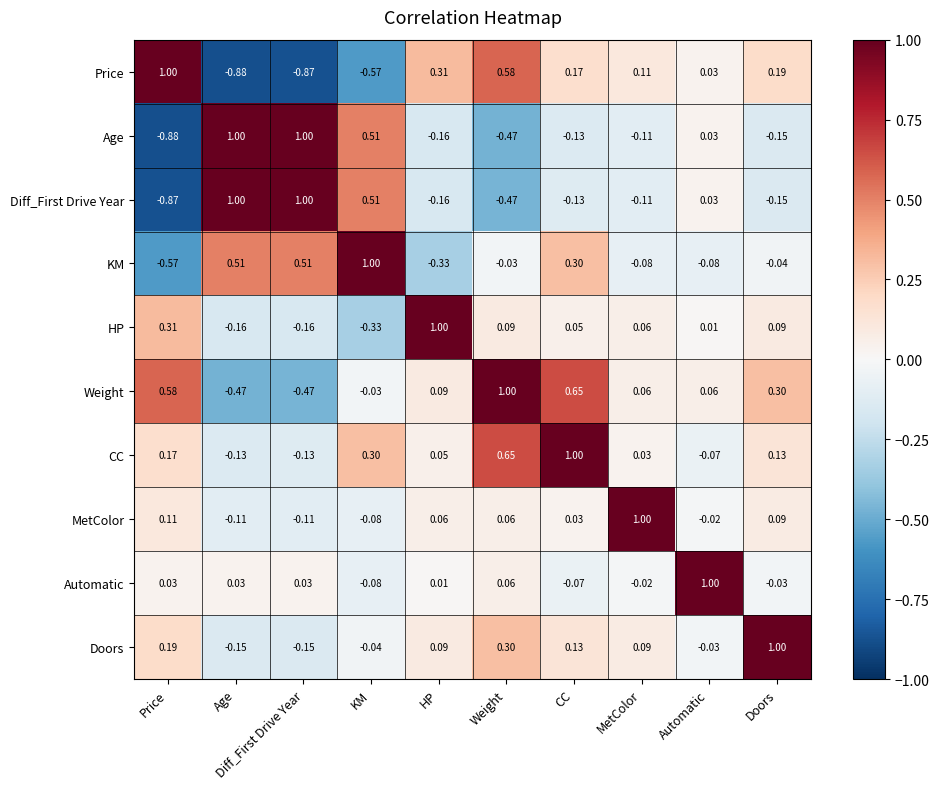

At which category is the sum across all series the highest?

CC